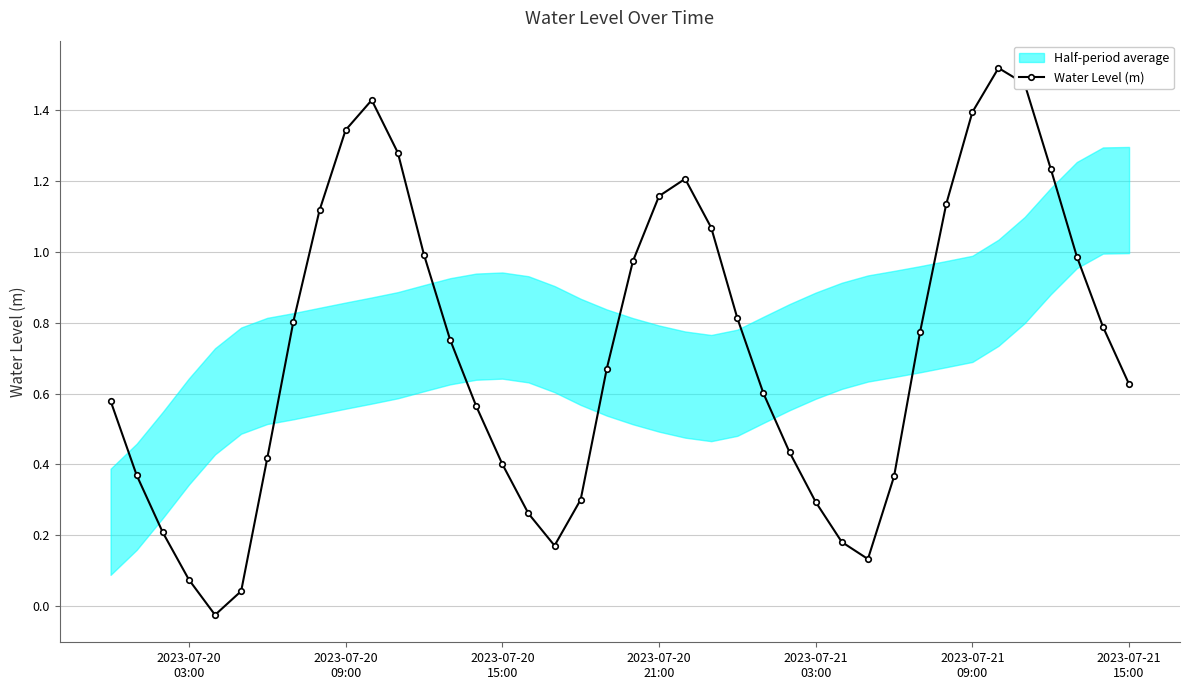

In Water Level (m), how many points are higher than both neighbors (excluding endpoints)?

3